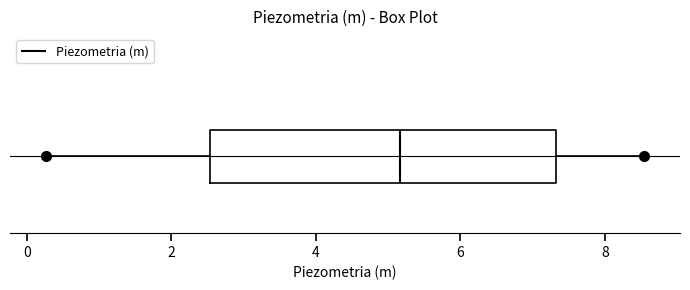

Transcribe this box plot: give where the median line is, the range the box spans, and where the two whiskers end, as read against the x-axis. The values are not printed on the chart, so give them approximately, as read against the axis.

median 5.2, box 2.6 to 7.4, whiskers 0.2 to 8.6